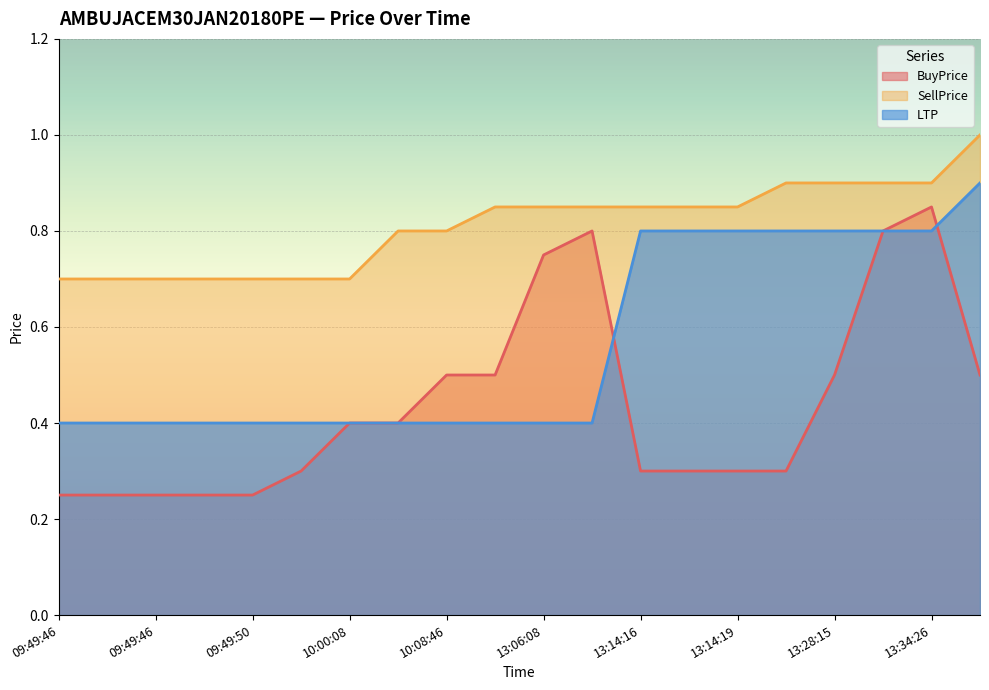

At which label does BuyPrice reach its peak?

13:34:26